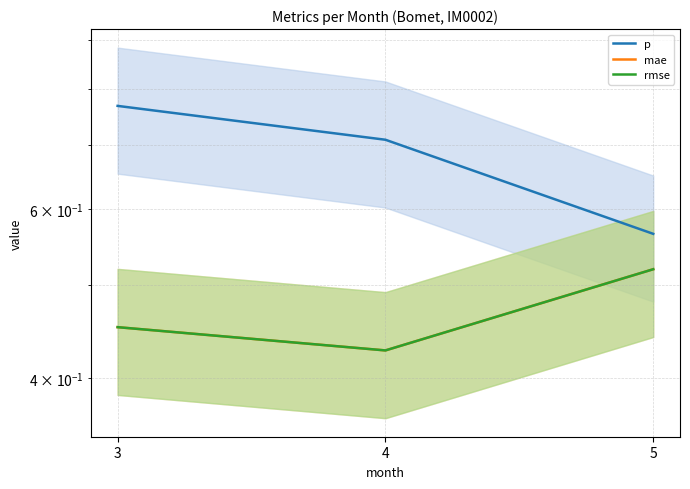

What value does the p series have at 4?

0.7